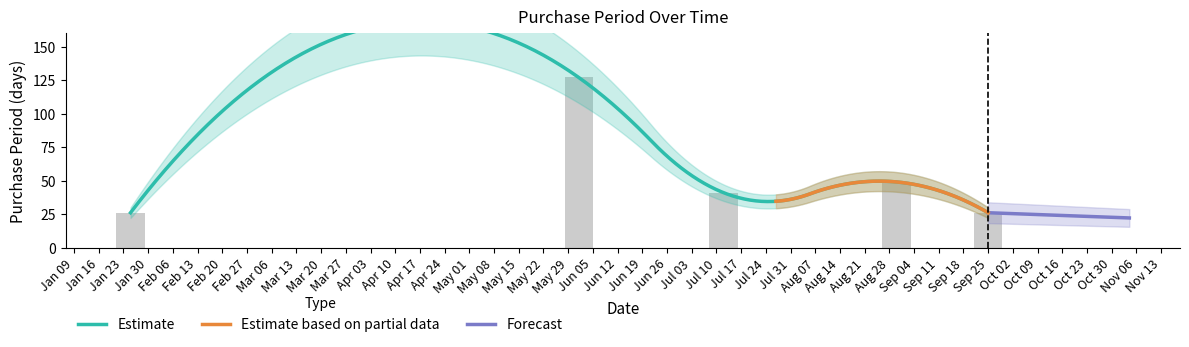

What position from the left is 2017-01-25?

1